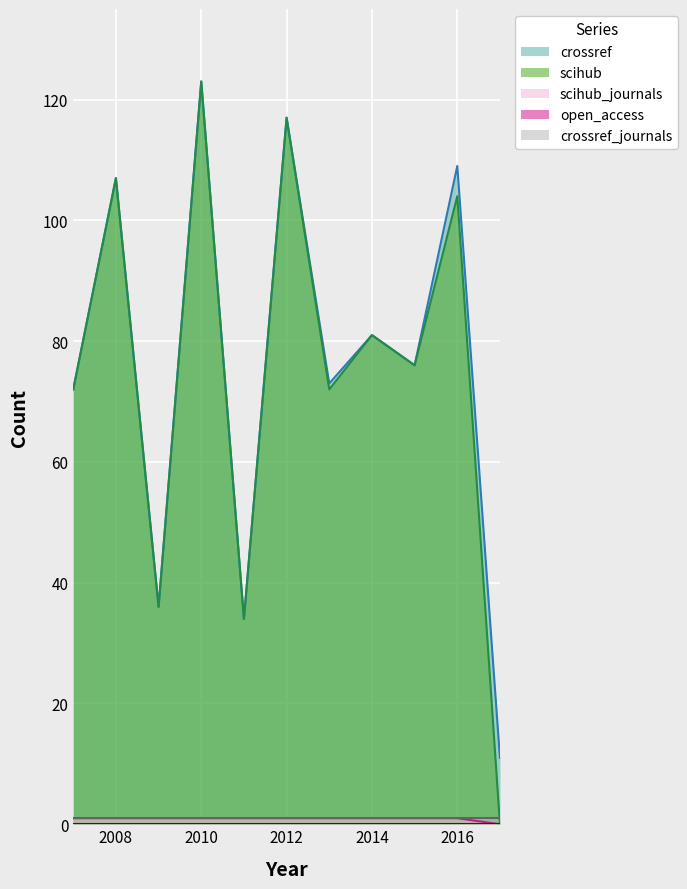

At which category does the chart reach its minimum across all series?

2017